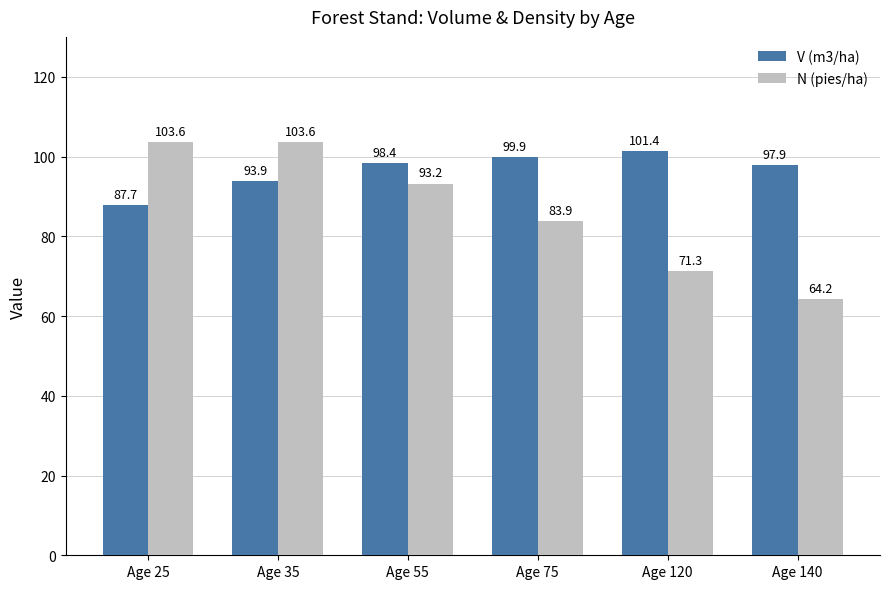

True or false: N (pies/ha) has a value of 64.2 at Age 140.

True